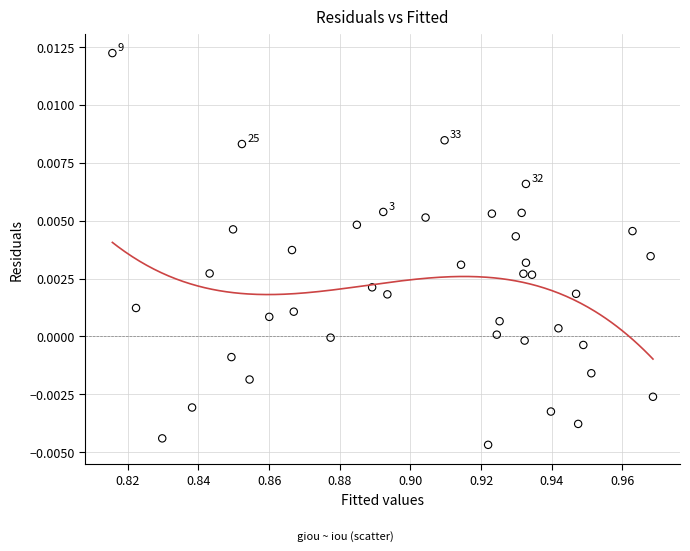

How many data points are displayed?

40